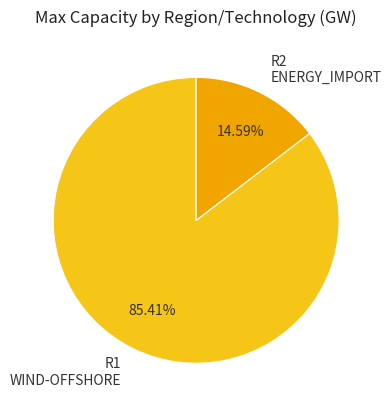

How many slices are in this pie chart?

2